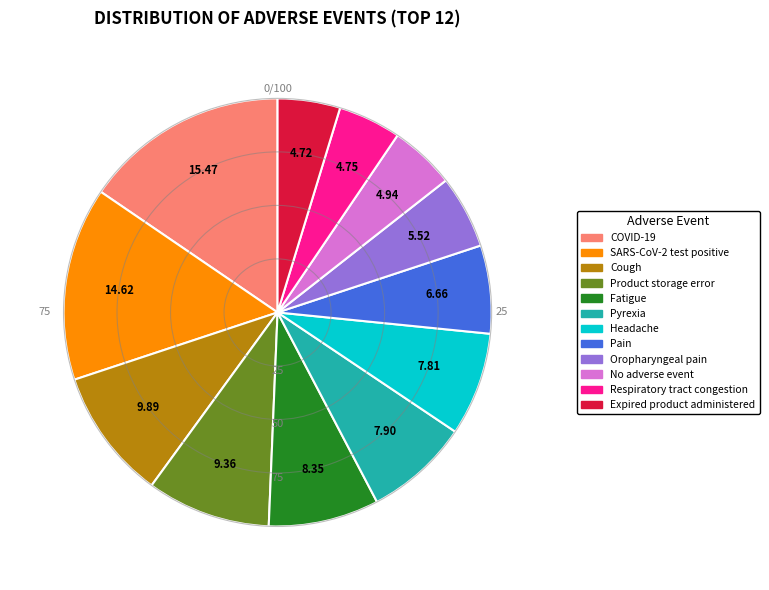

Do Pyrexia and Fatigue together represent more than half of the pie?

No